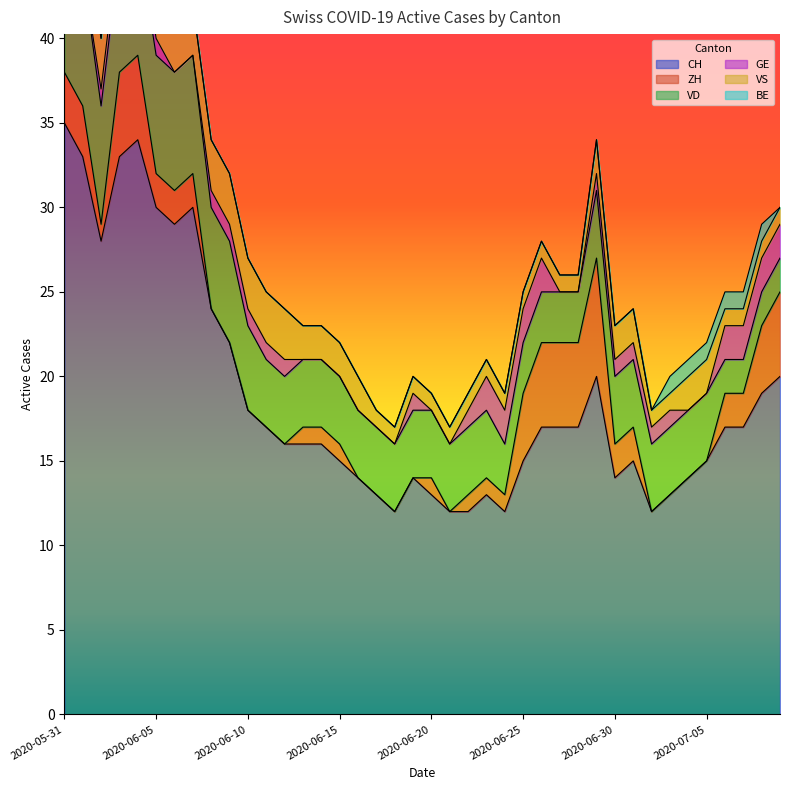

What is the difference between the maximum and minimum values in the GE series?

2